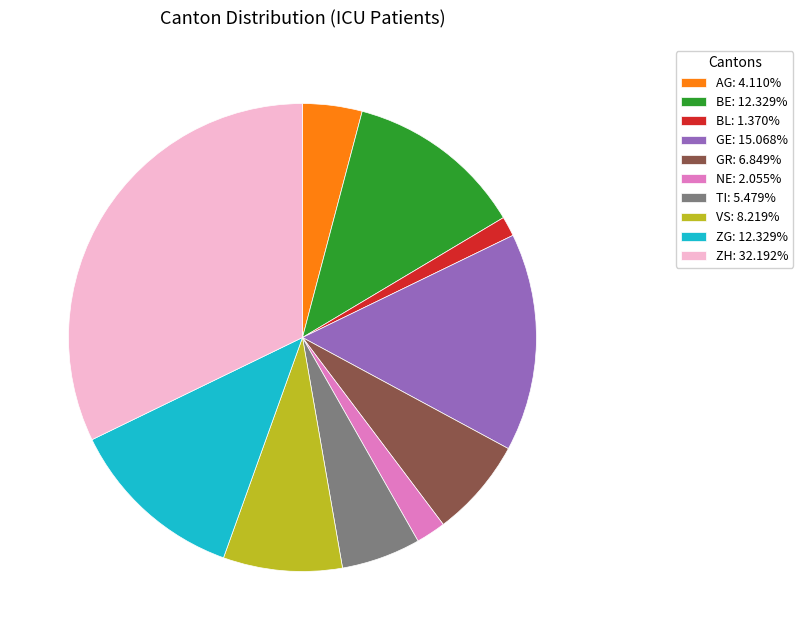

What is the ratio of the value at TI: 5.479% to the value at GR: 6.849%?

0.8